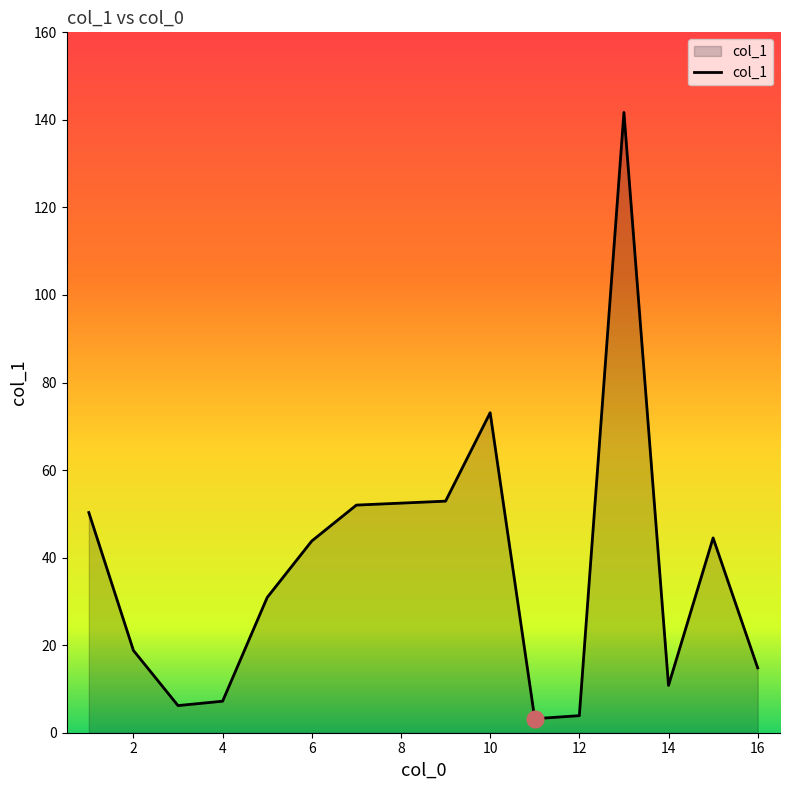

What is the greatest value displayed?

141.7